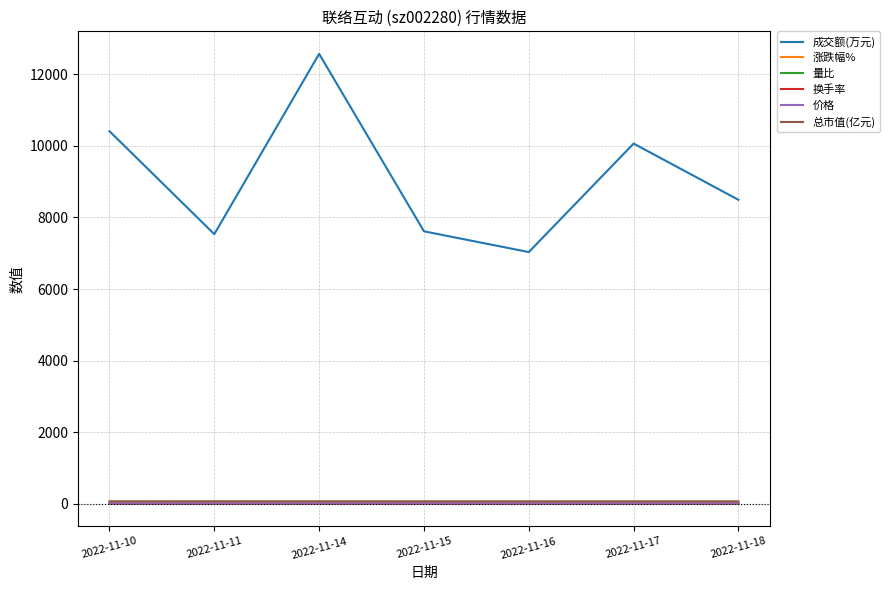

True or false: 总市值(亿元) and 成交额(万元) intersect in this chart.

False